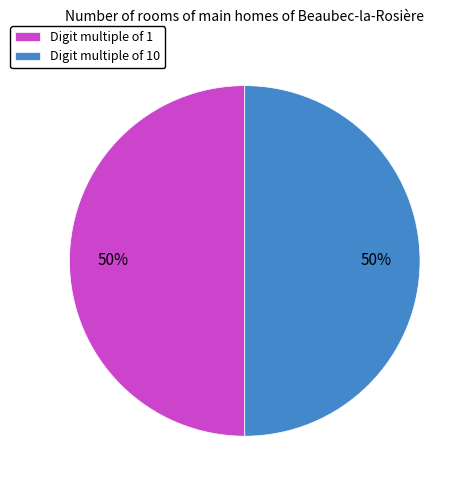

What percentage is the Digit multiple of 1 slice, to the nearest percent?

50%